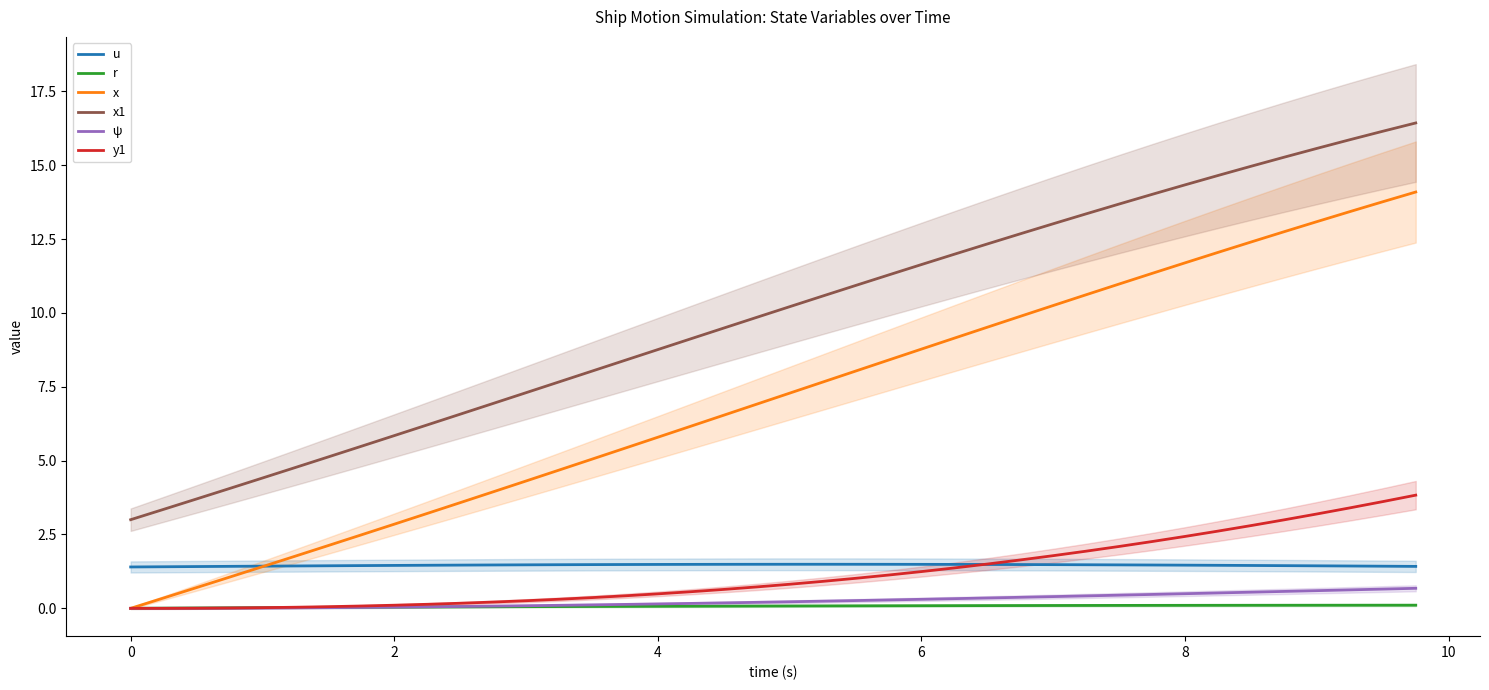

Is this an area chart (filled region under the line)?

No